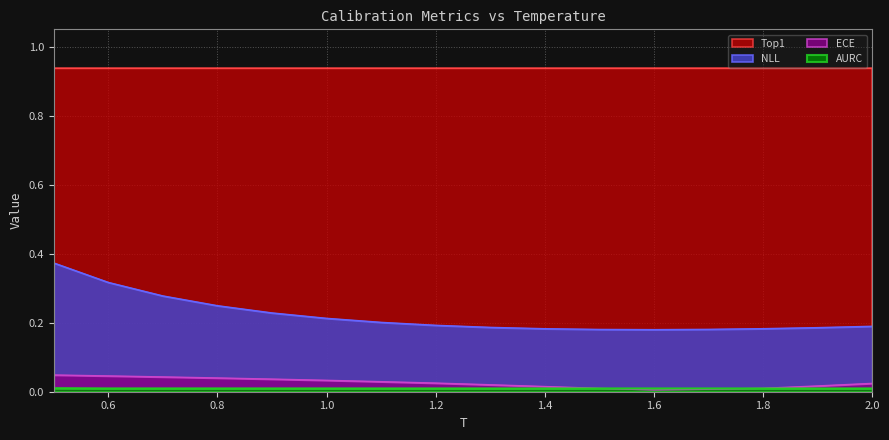

The value of NLL at 1.2 is 0.1. True or false?

False